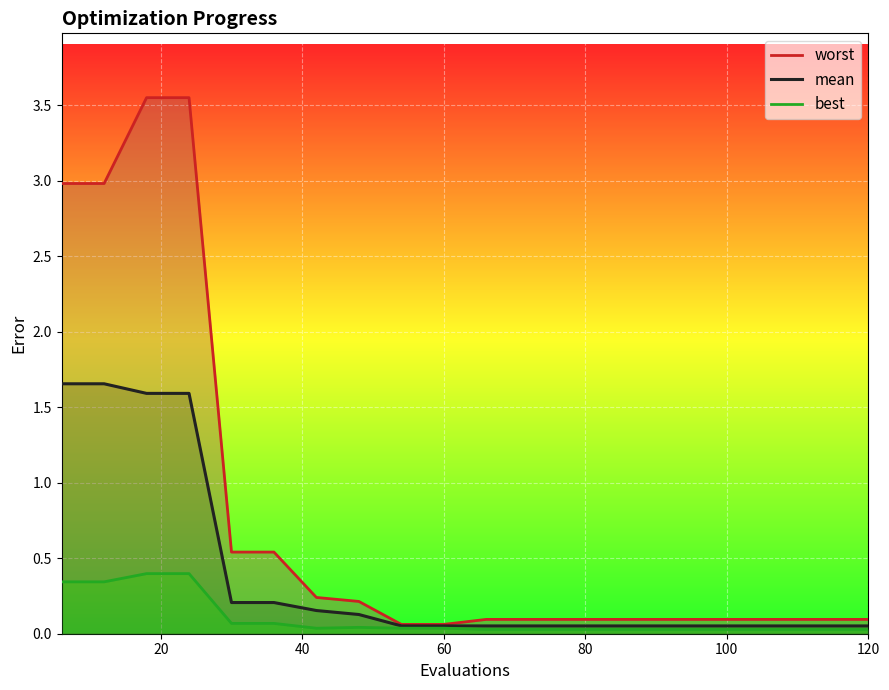

What is the maximum value shown in the chart?

3.6